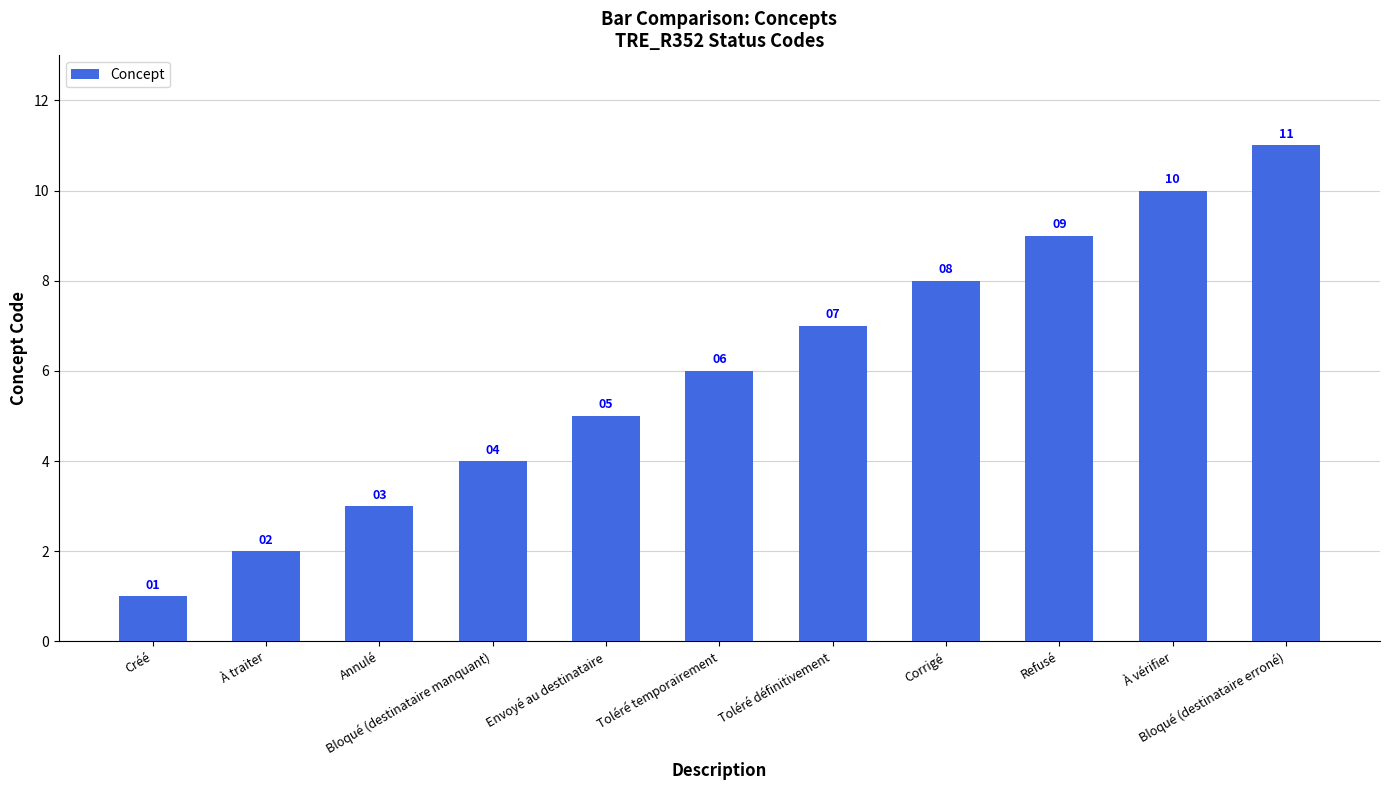

At which category does the chart reach its minimum across all series?

Créé